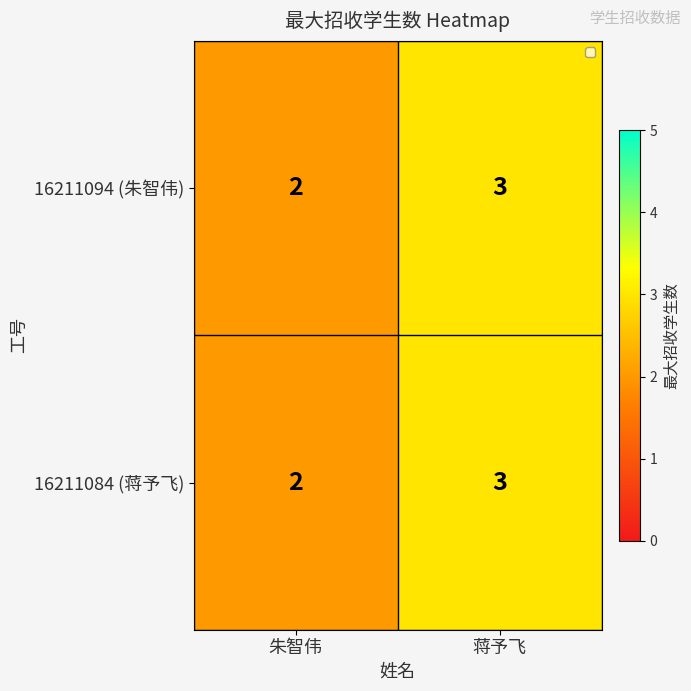

At which label does 16211094 (朱智伟) reach its minimum?

朱智伟